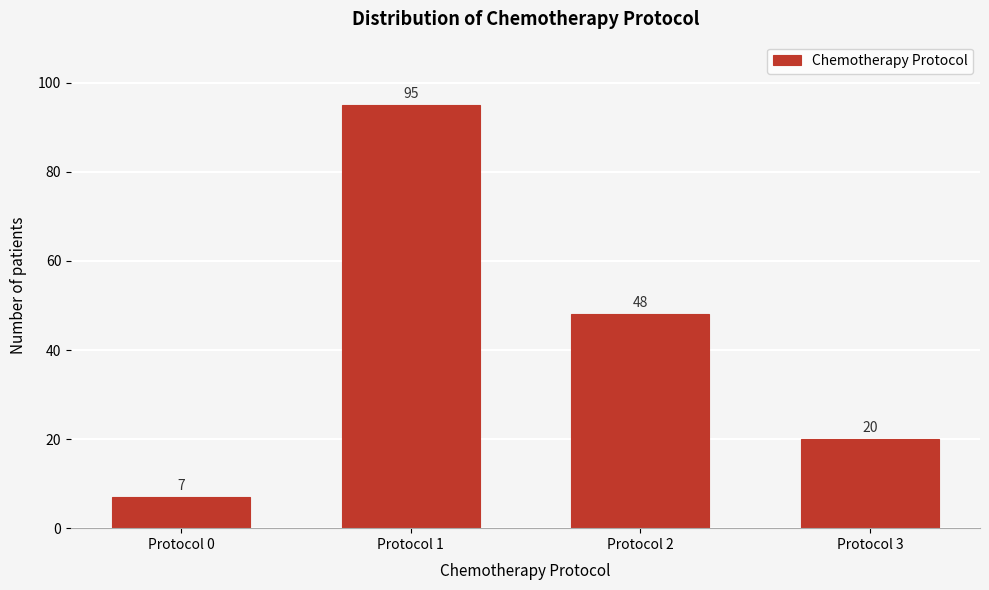

Reading right to left, list all the values displayed in this chart.

20	48	95	7